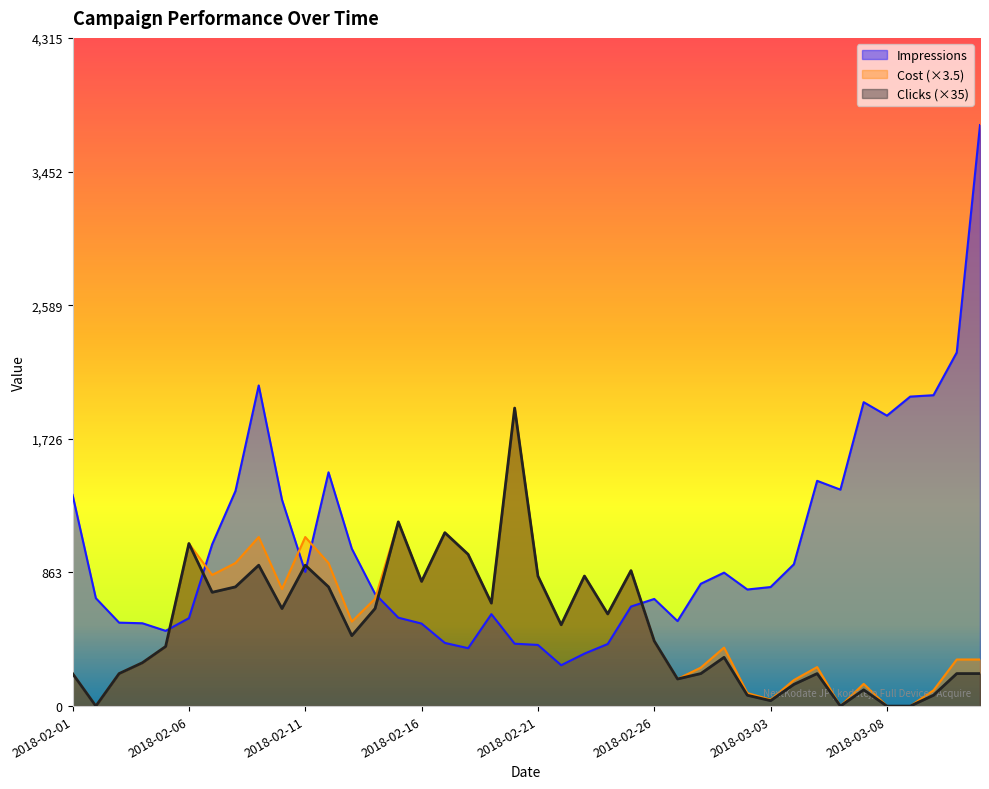

Is the value of Clicks at 2018-02-22 greater than the value of Impressions at 2018-02-26?

No